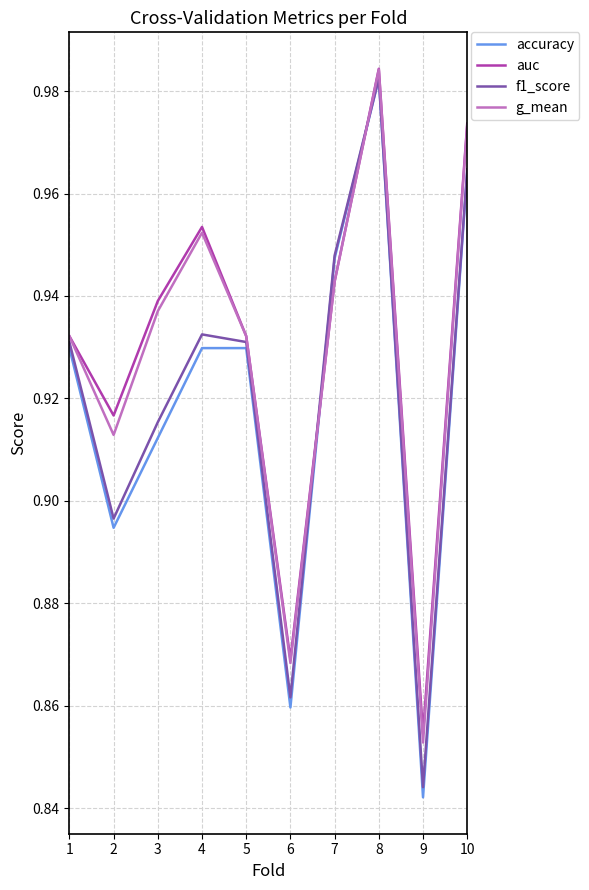

Which label corresponds to the largest value in the chart?

8